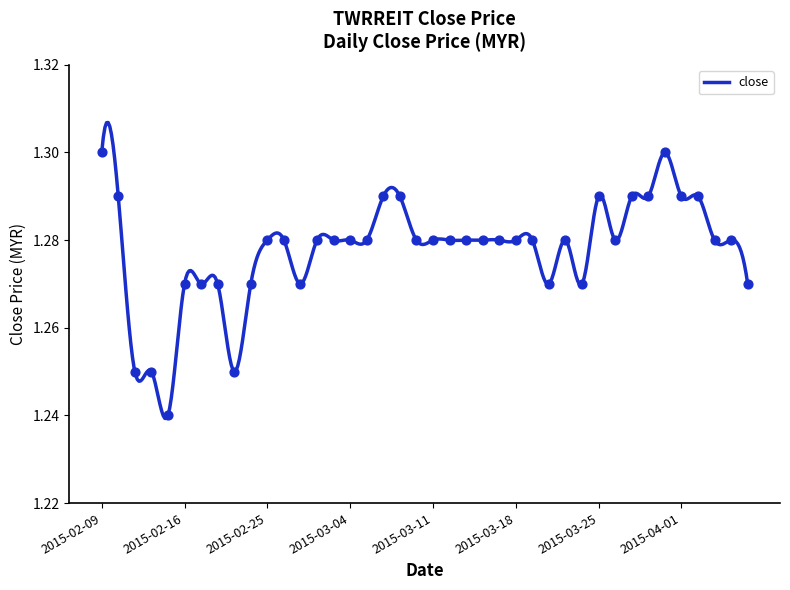

Which has a higher value, 2015-03-17 or 2015-02-13?

2015-03-17